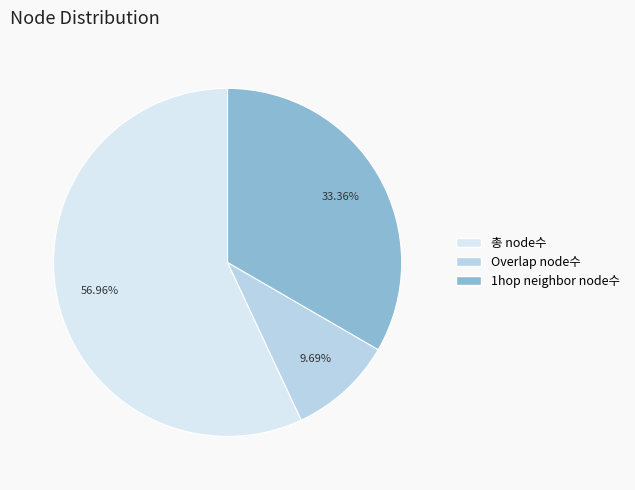

Count the number of slices in the pie.

3